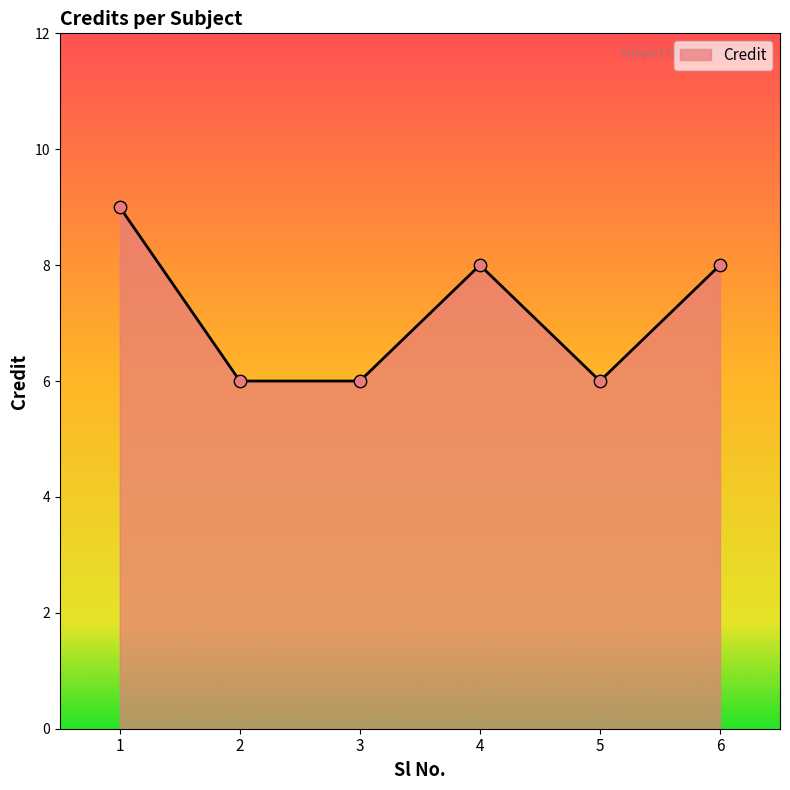

Between 4 and 3, which is larger?

4